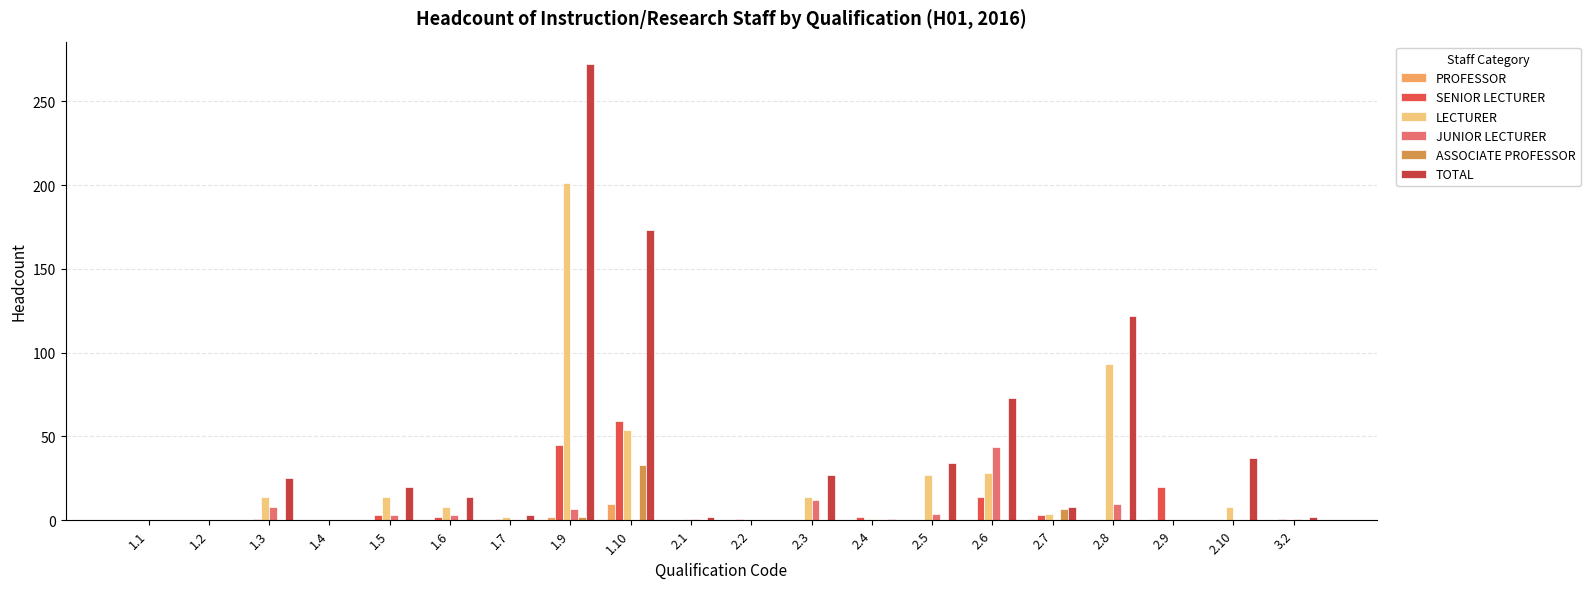

Which category has the highest value across all series?

1.9